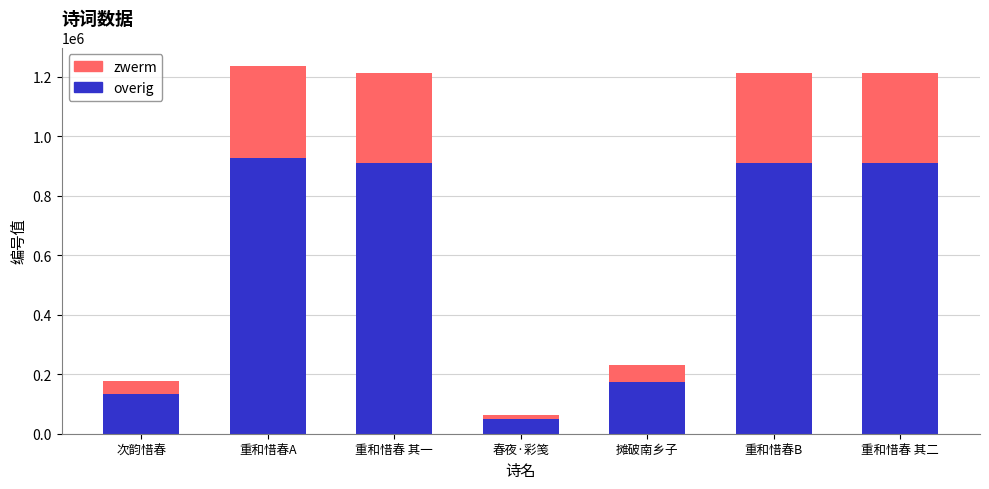

What is the total value across all series at 重和惜春B?

1212366.0